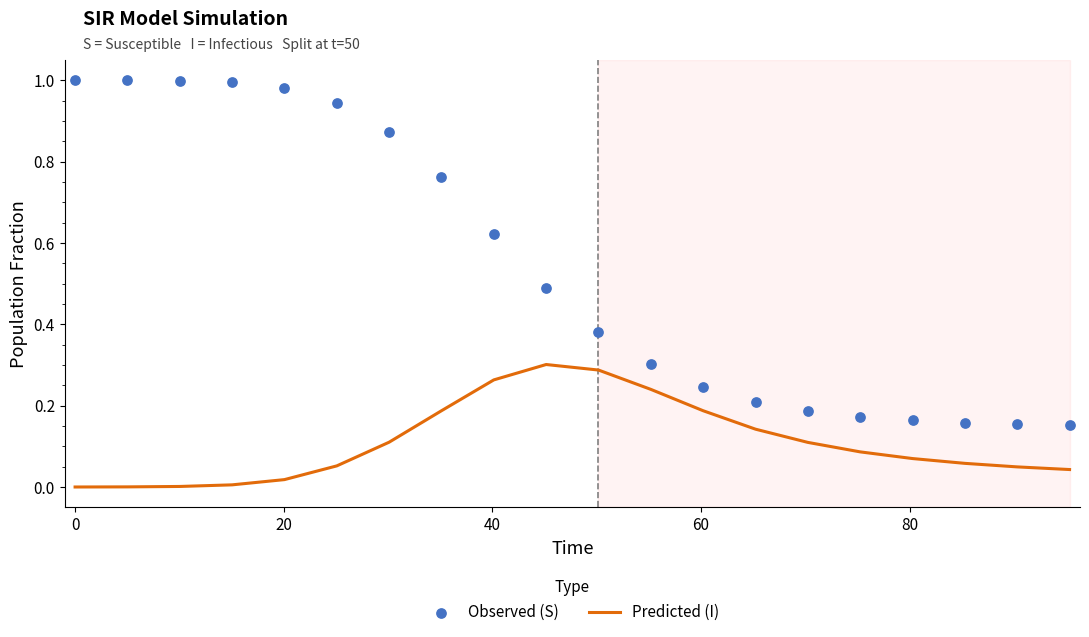

Is the value of Predicted at 12 greater than the value of Observed at 7?

No